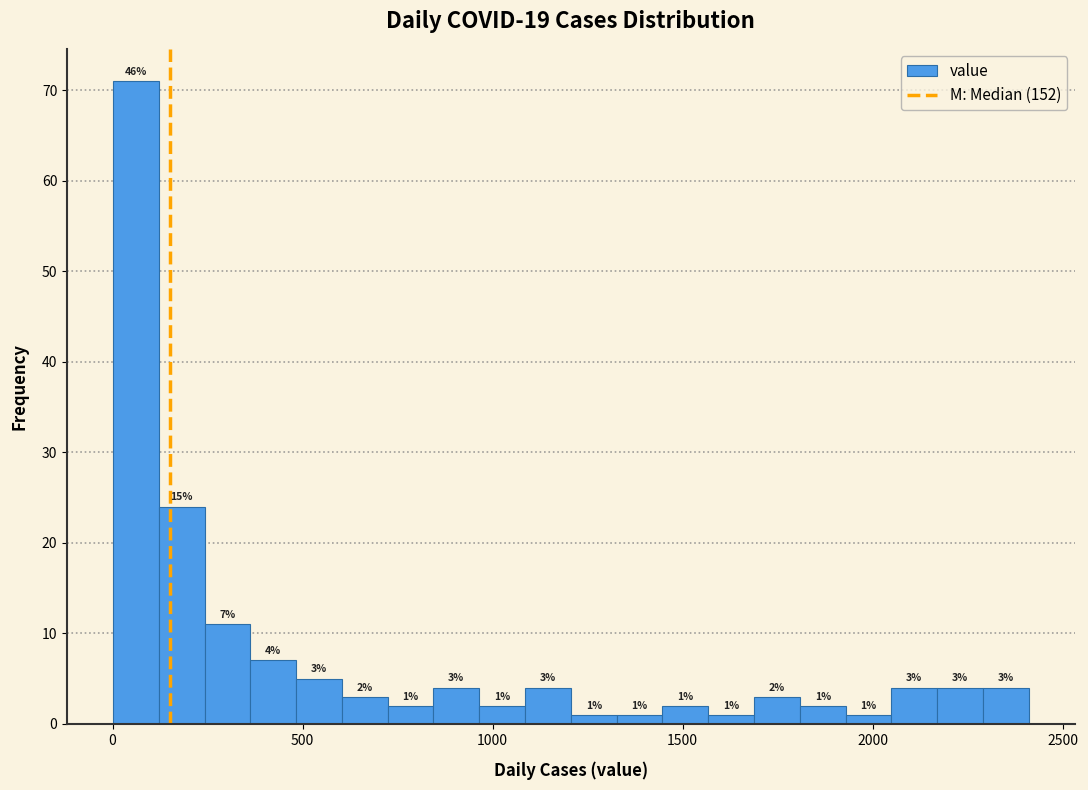

Read against the x-axis, roughly where is the centre of the tallest bar?

50